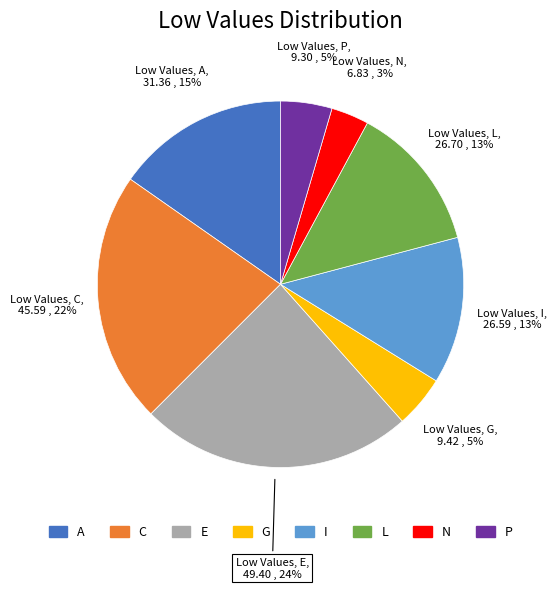

Between N and I, which is larger?

I